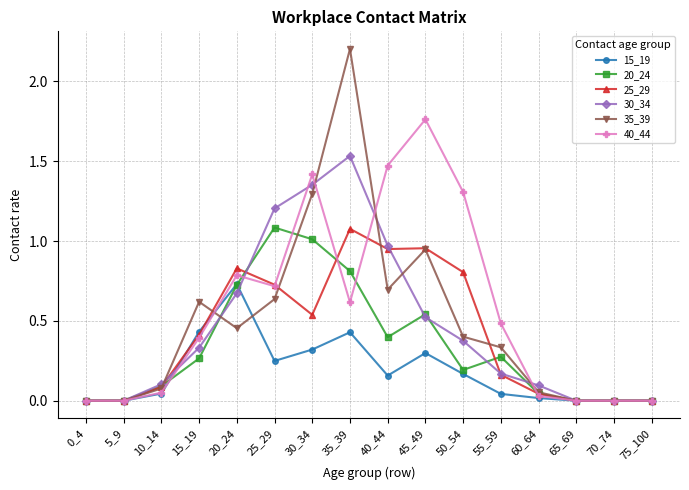

What is the difference between the maximum and minimum values in the 35_39 series?

2.2